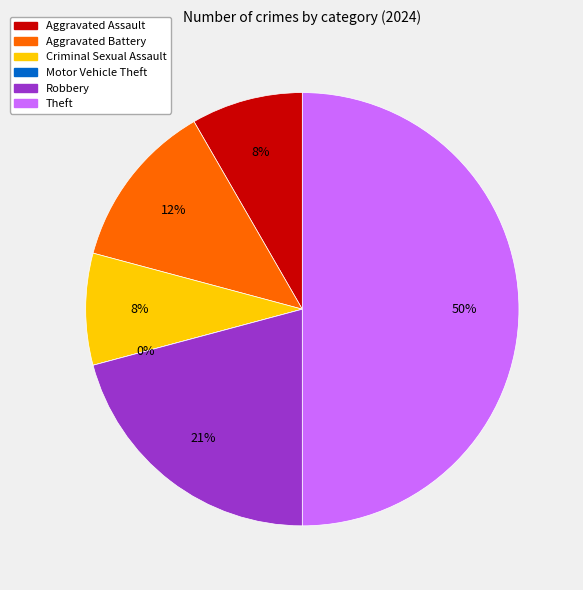

Count the number of slices in the pie.

6